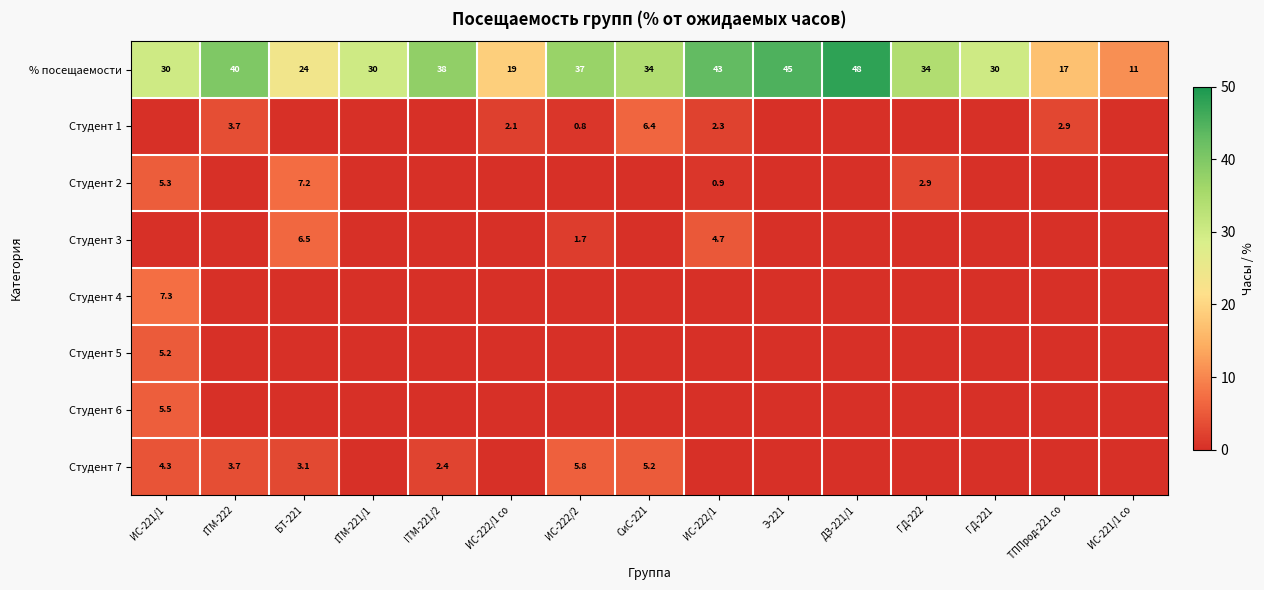

Is it true that Студент 7 equals 9.0 at ИС-222/2?

False